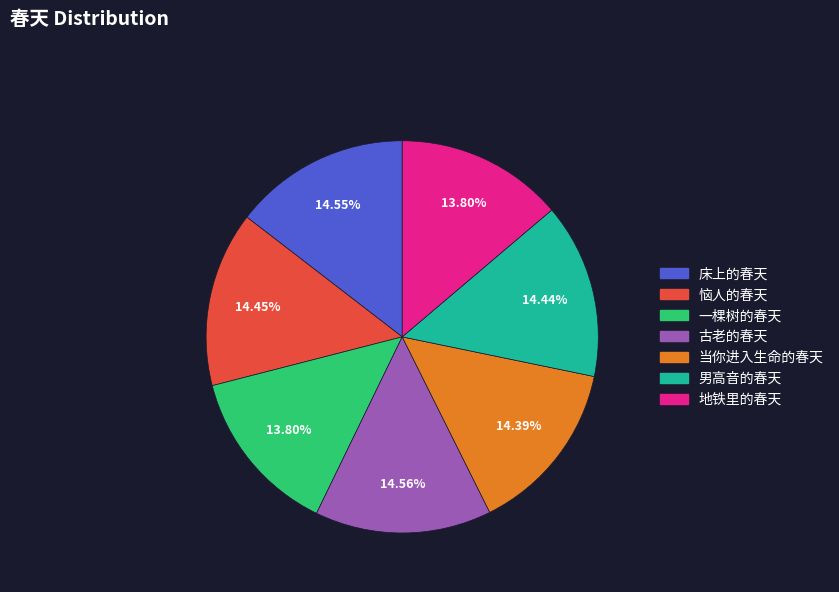

What percentage do 古老的春天 and 一棵树的春天 together represent?

28.4%